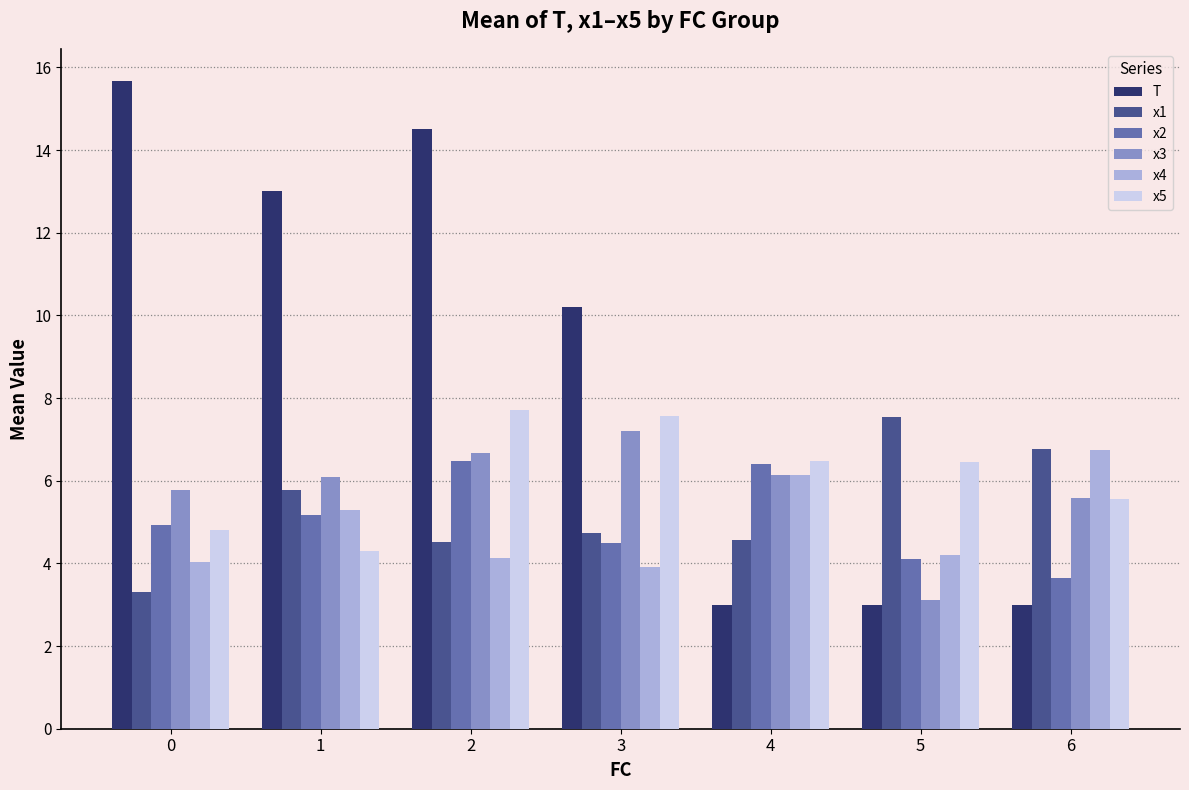

True or false: x2 has a value of 1.1 at 1.

False